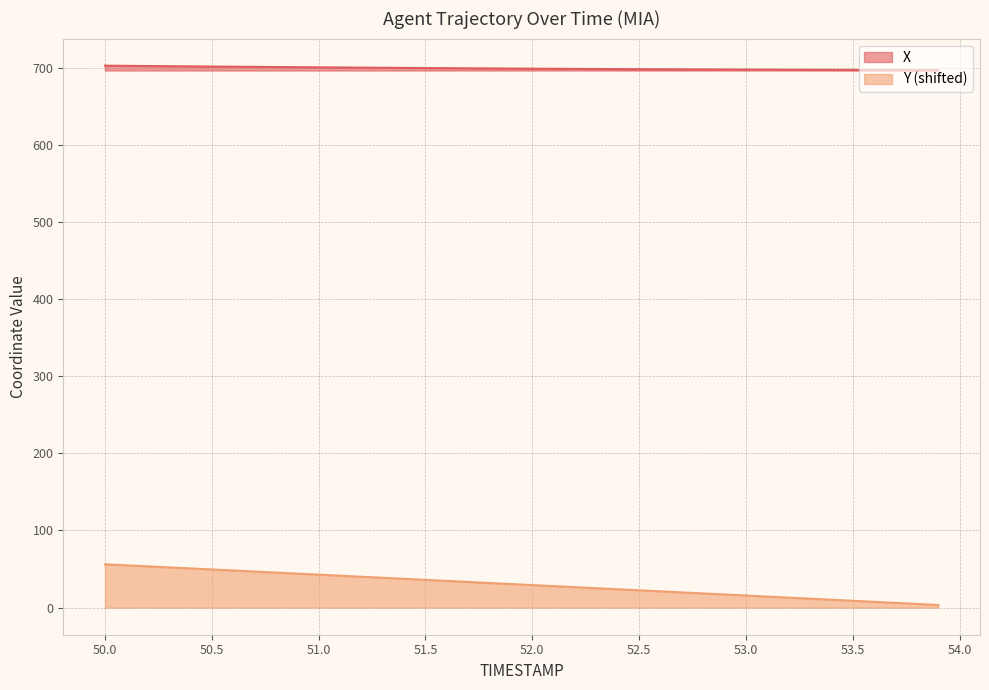

What are all the series names shown in the legend?

X, Y (shifted)